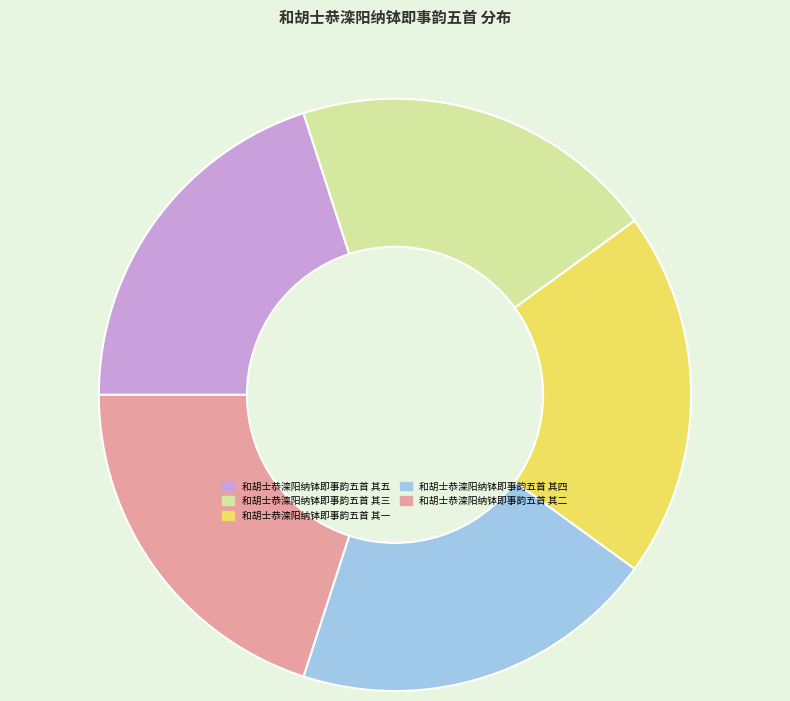

Do 和胡士恭滦阳纳钵即事韵五首 其四 and 和胡士恭滦阳纳钵即事韵五首 其二 together represent more than half of the pie?

No